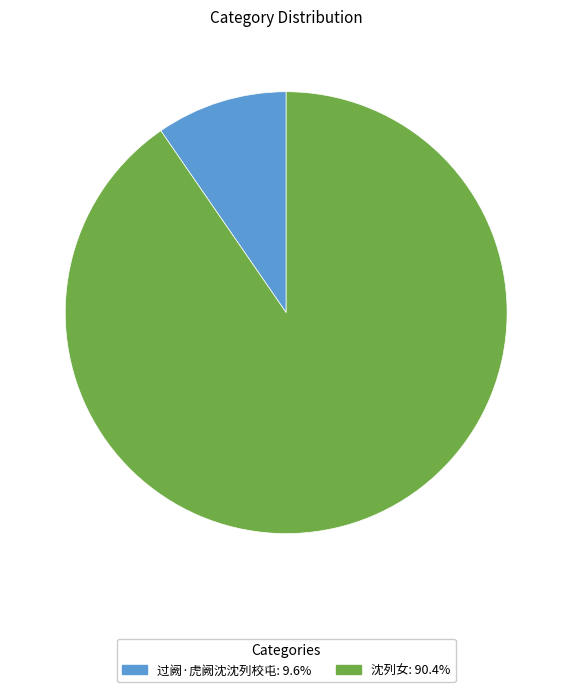

Between 沈列女 and 过阙·虎阙沈沈列校屯, which is larger?

沈列女